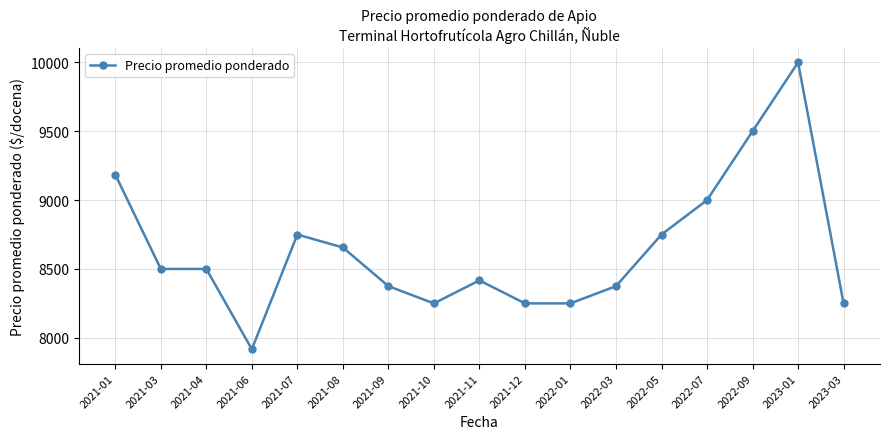

What is the minimum value shown in the chart?

7917